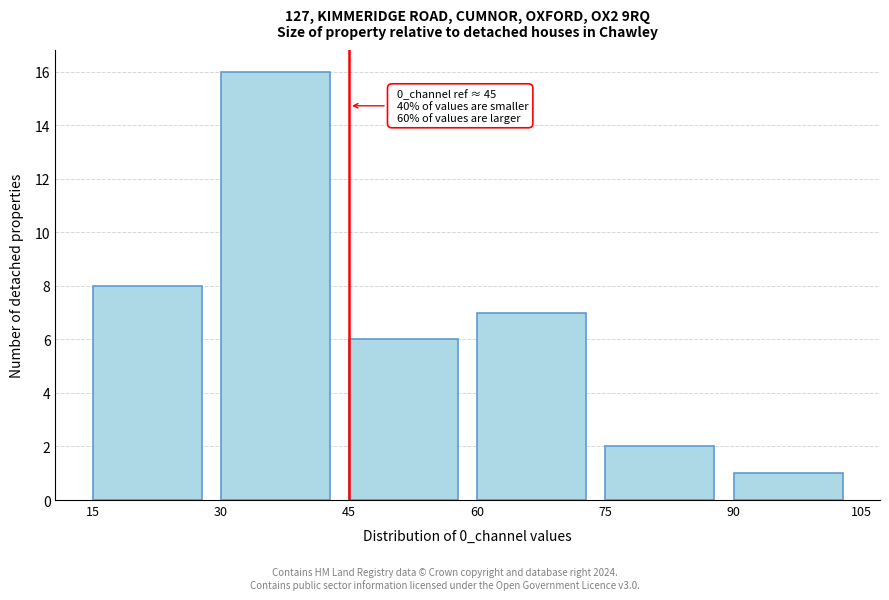

Over which range of the x-axis is the bar tallest?

30 to 45